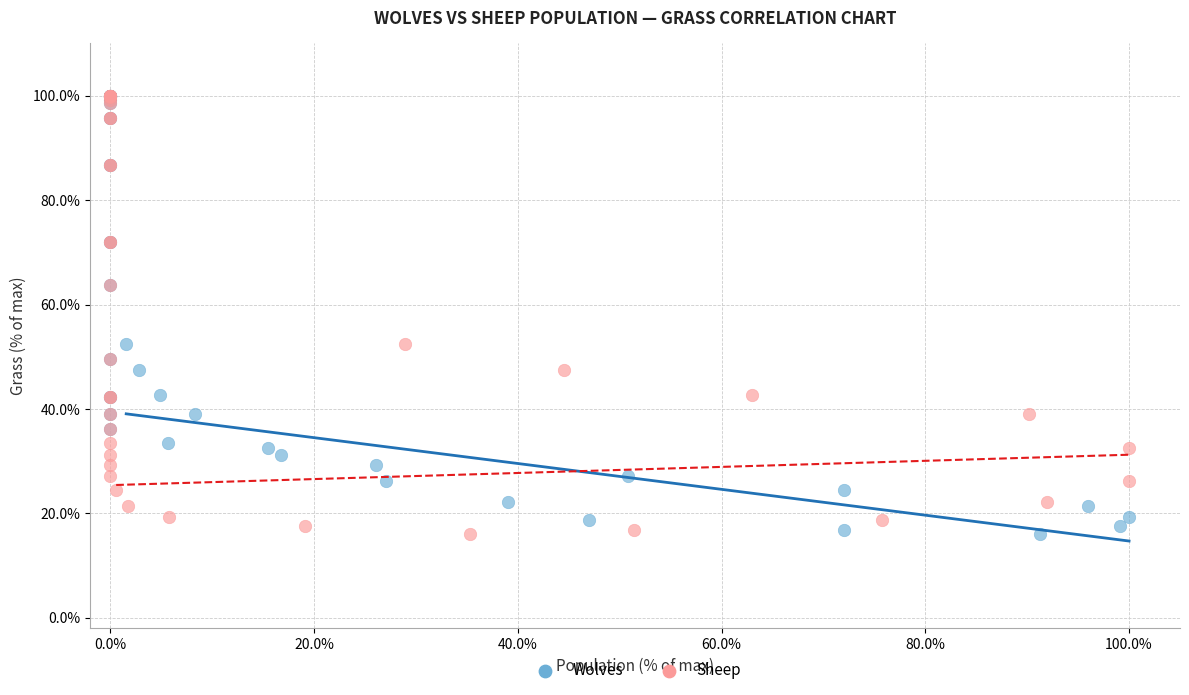

What are all the series names shown in the legend?

Wolves, Sheep